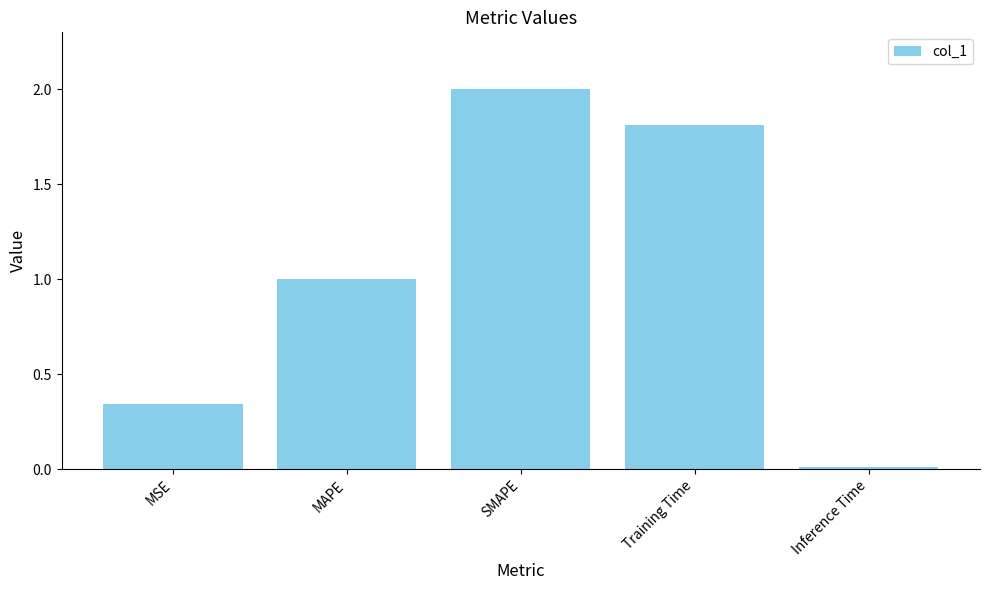

What is the label of the 5th bar from the left?

Inference Time